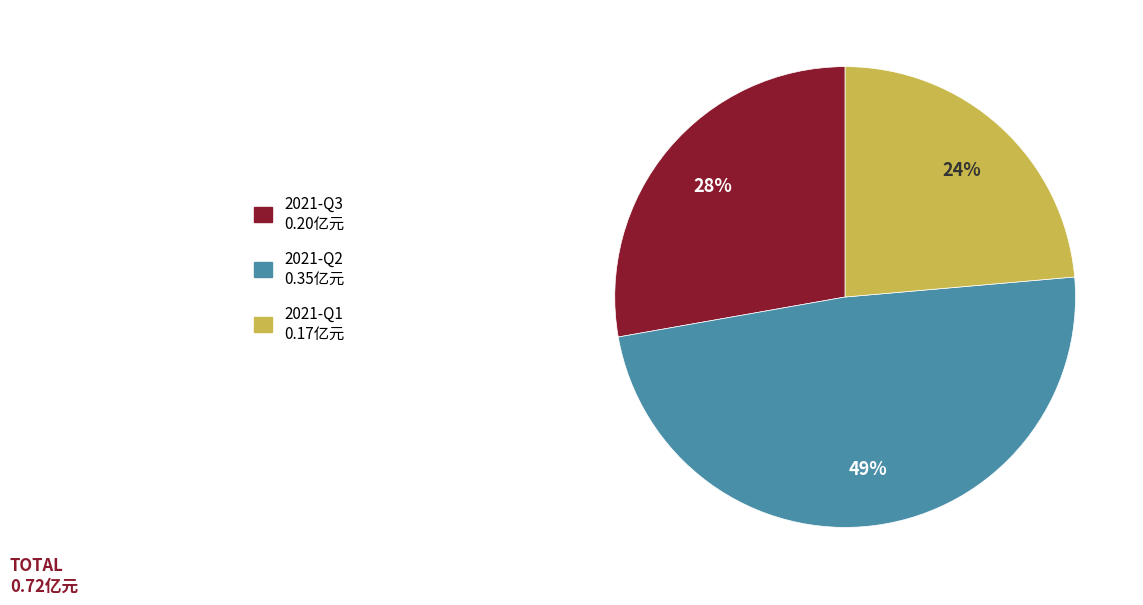

Between 2021-Q2 and 2021-Q1, which is larger?

2021-Q2